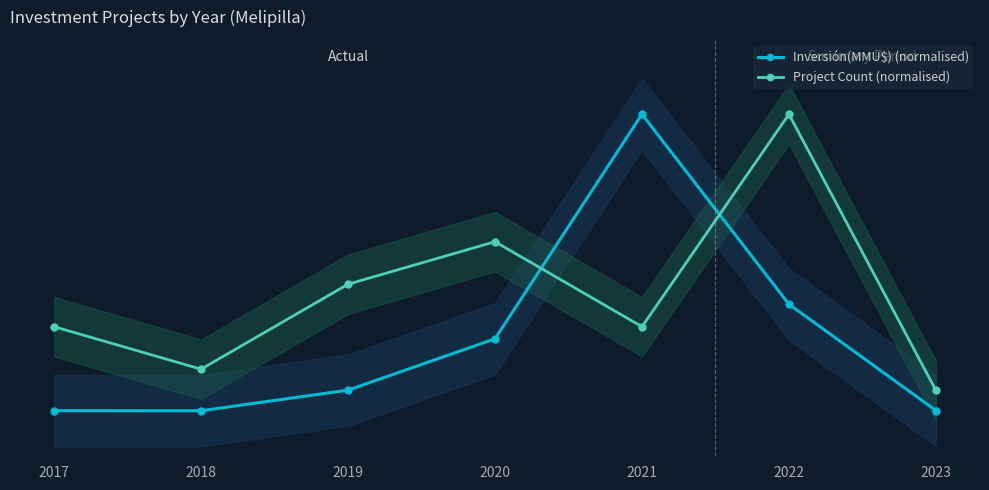

Between 2018 and 2020, which series saw the biggest shift?

Project Count (normalised)